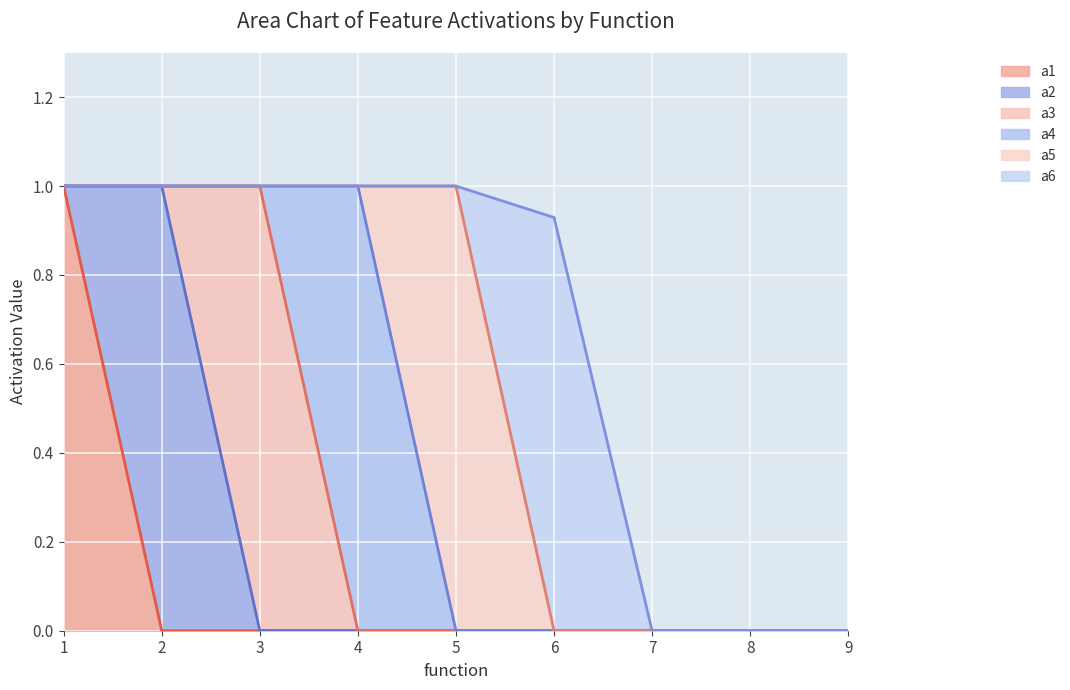

Reading right to left, extract all data points from this chart.

a1: 0.0	0.0	0.0	0.0	0.0	0.0	0.0	0.0	1.0
a2: 0.0	0.0	0.0	0.0	0.0	0.0	0.0	1.0	0.0
a3: 0.0	0.0	0.0	0.0	0.0	0.0	1.0	0.0	0.0
a4: 0.0	0.0	0.0	0.0	0.0	1.0	0.0	0.0	0.0
a5: 0.0	0.0	0.0	0.0	1.0	0.0	0.0	0.0	0.0
a6: 0.0	0.0	0.0	0.9	0.0	0.0	0.0	0.0	0.0